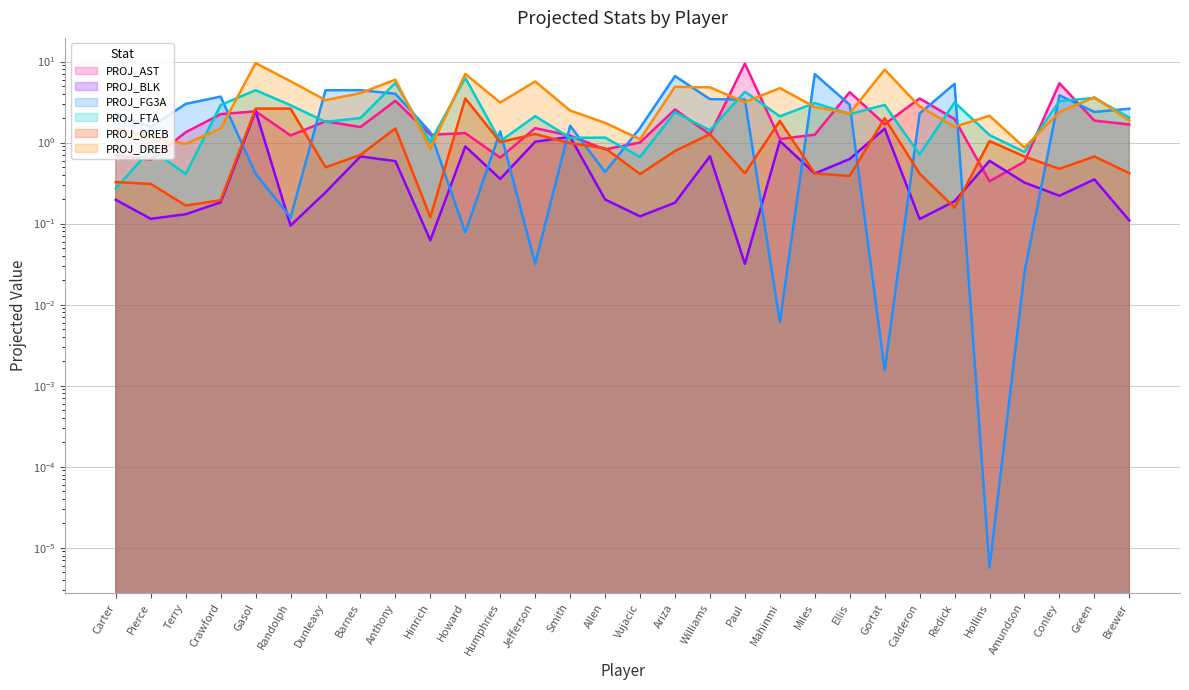

Which label corresponds to the largest value in the chart?

Gasol